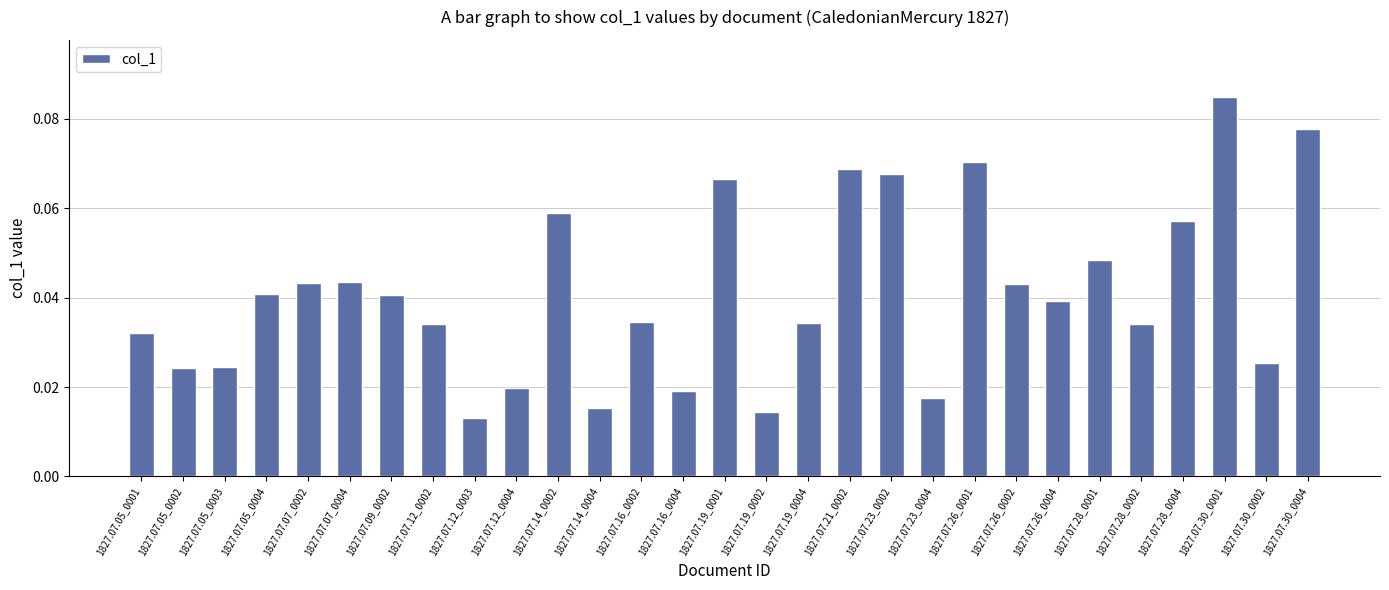

Which label corresponds to the largest value in the chart?

1827.07.30_0001